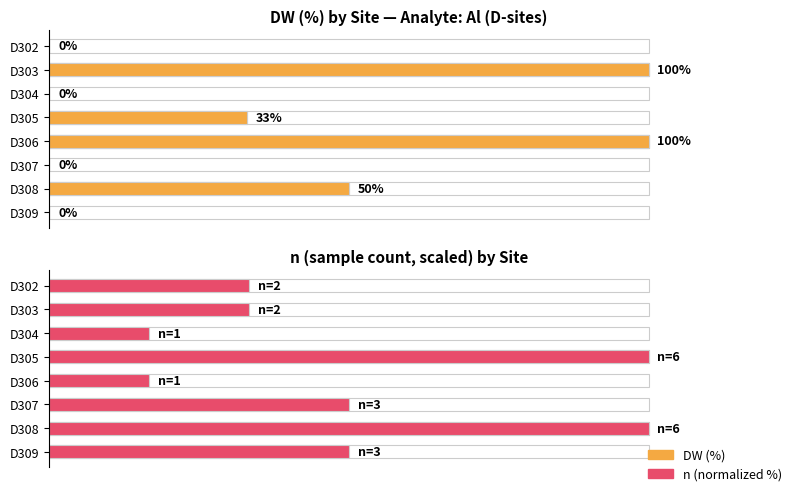

Which series has the largest total across all categories?

n (normalized %)